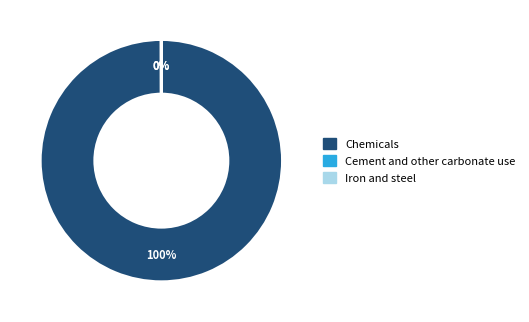

Is there any slice that represents more than half of the pie?

Yes